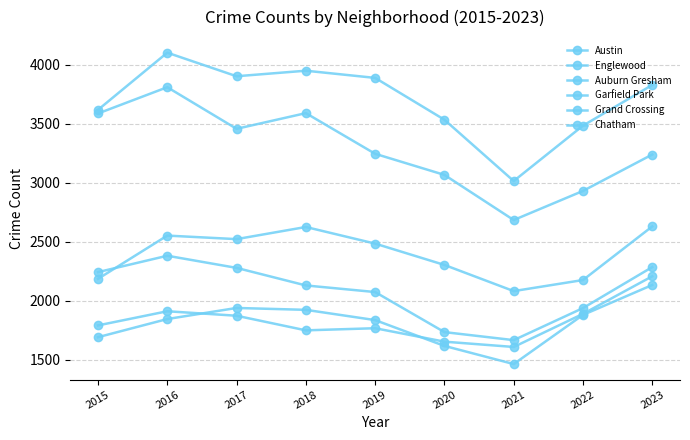

Is the value of Auburn Gresham at 2016 greater than the value of Englewood at 2015?

No